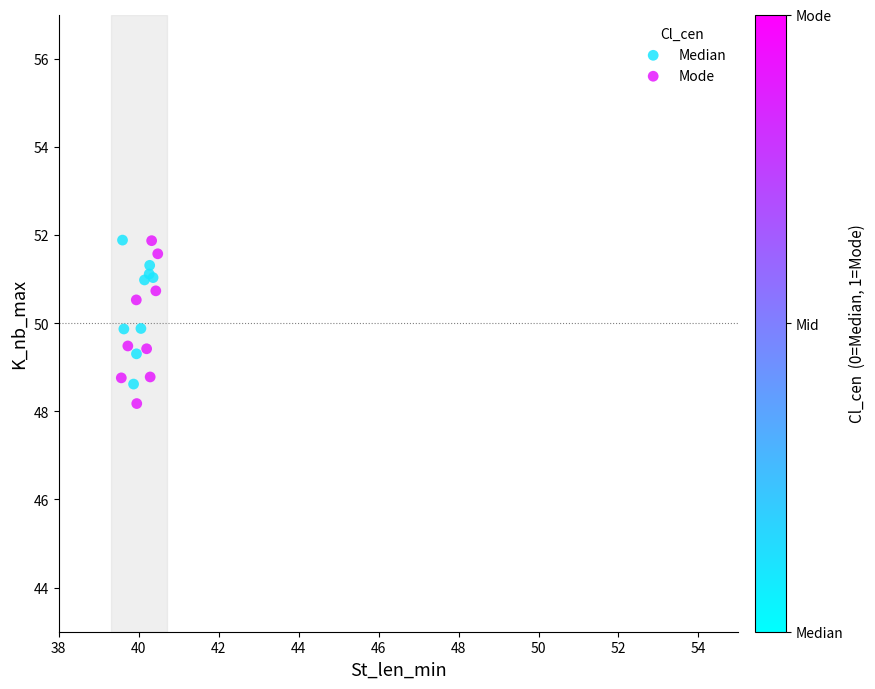

Which series reaches the minimum Y coordinate?

Mode